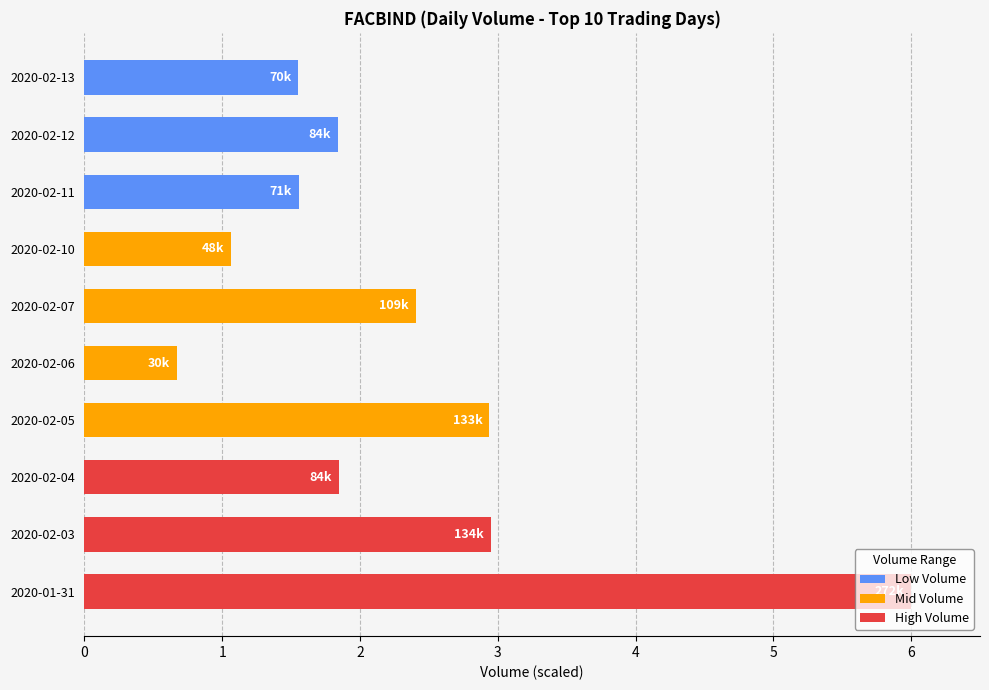

What value does the data have at 2020-02-10?

1.1